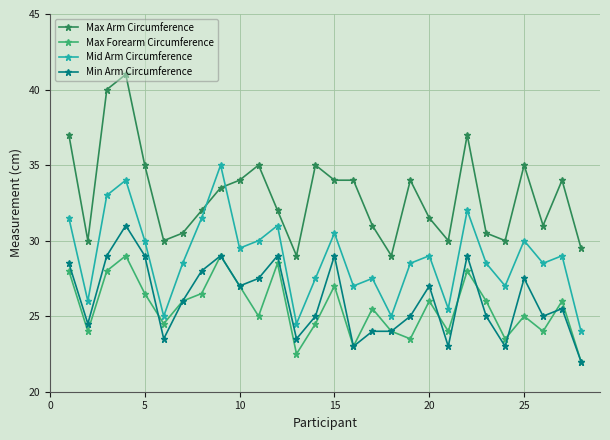

True or false: Mid Arm Circumference and Min Arm Circumference cross at least once.

False